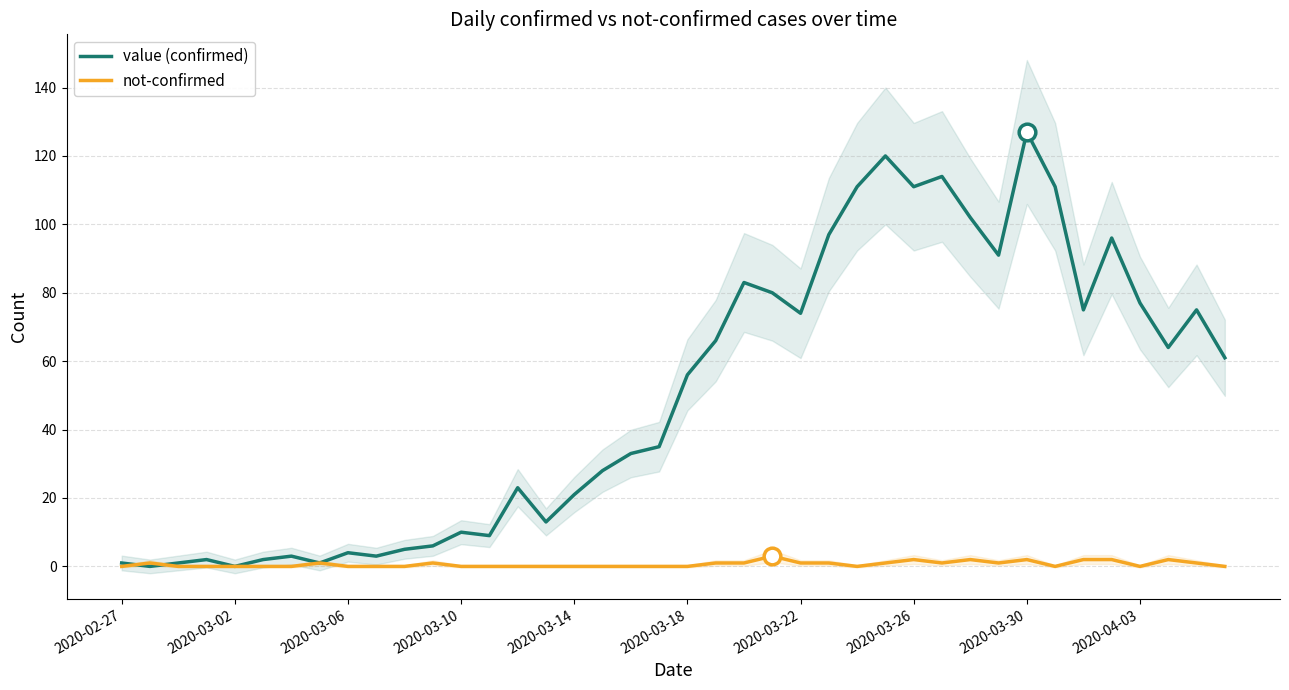

Rank the series by their average value, from highest to lowest.

value (confirmed), not-confirmed